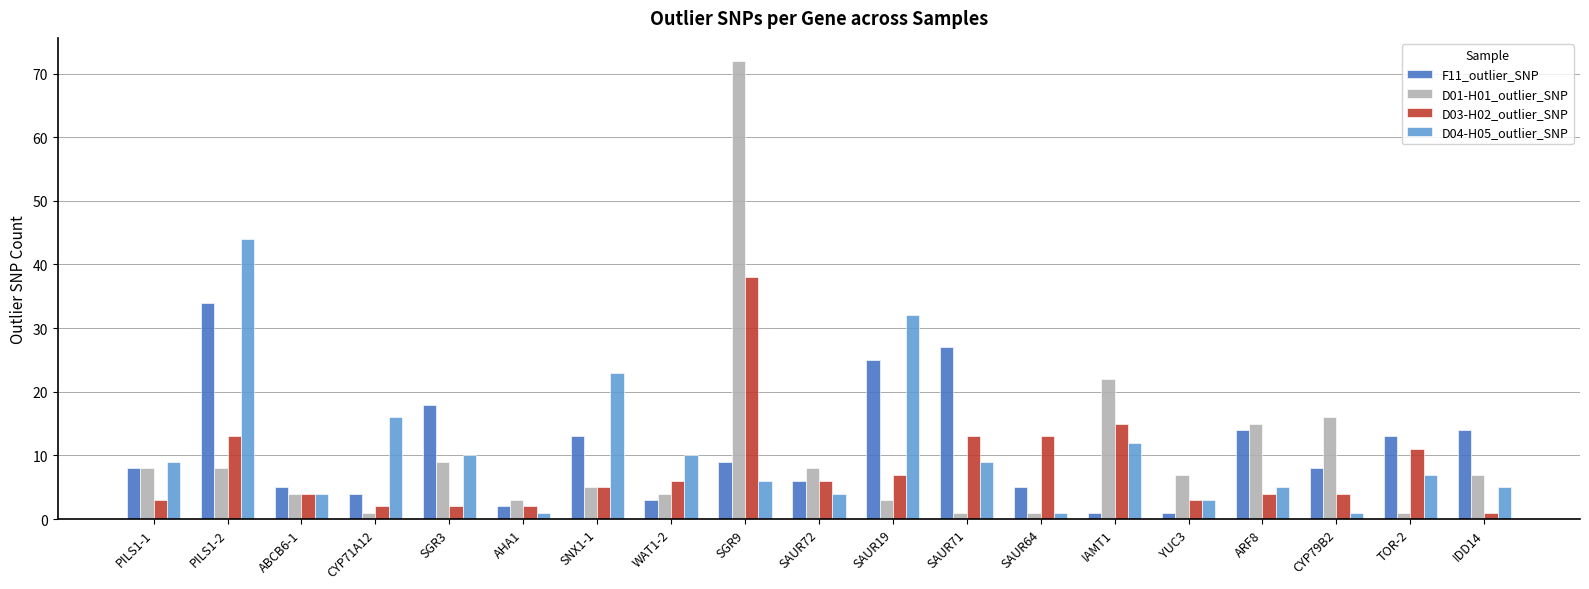

Does the chart contain stacked bars?

No